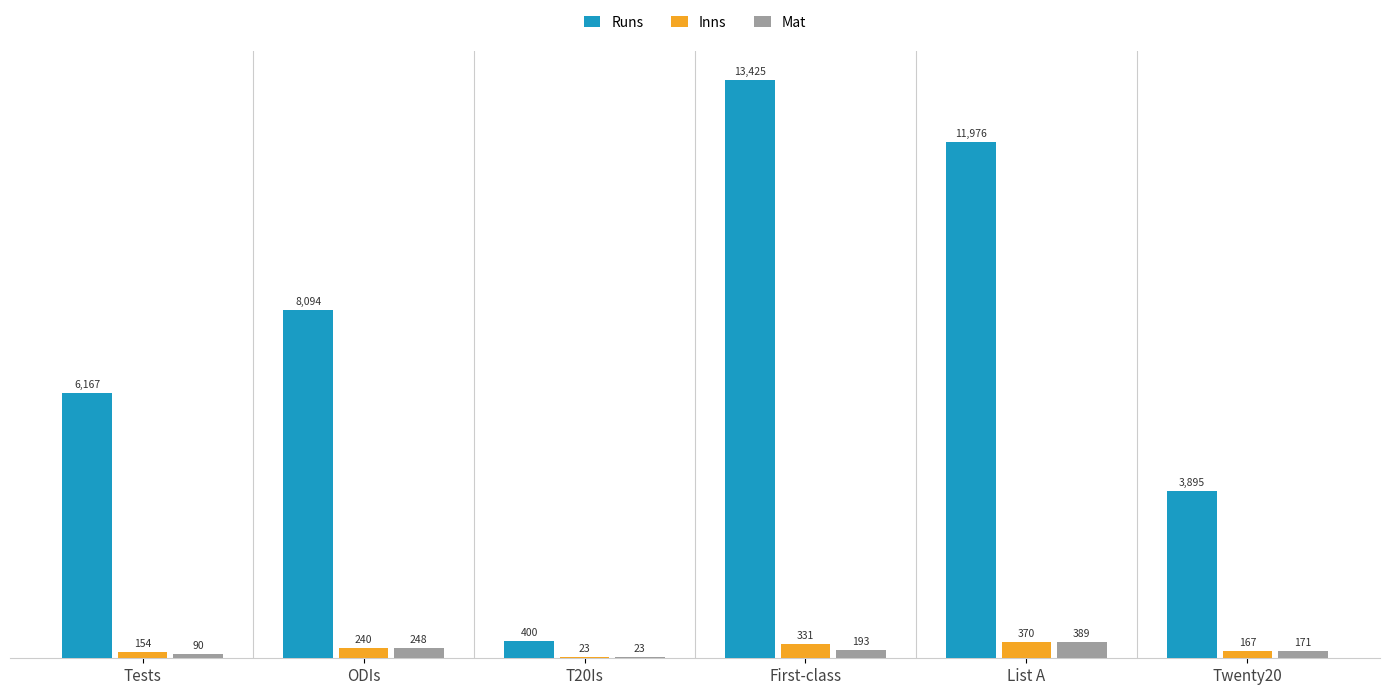

What is the greatest value displayed?

13425